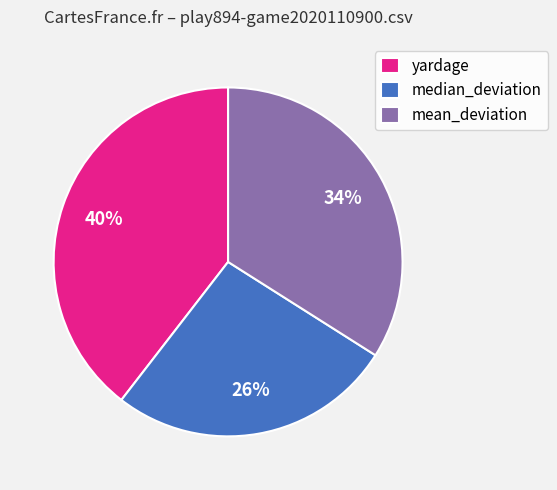

Which has a higher value, mean_deviation or yardage?

yardage